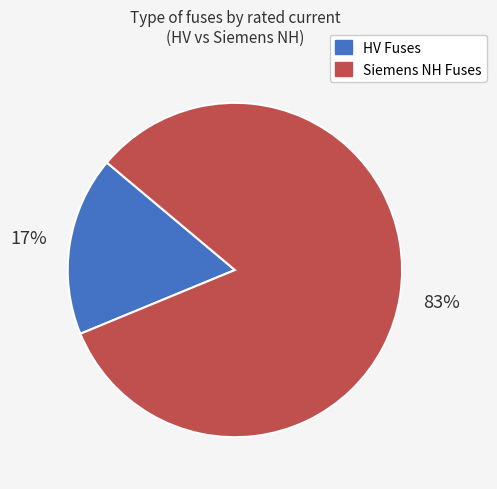

Rank the categories by value from highest to lowest.

Siemens NH Fuses, HV Fuses